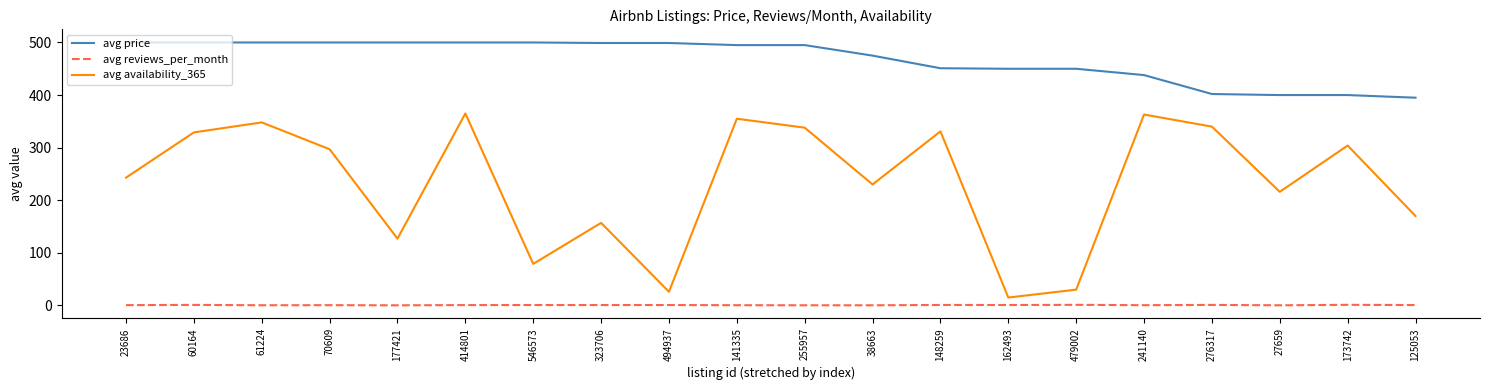

Is this an area chart (filled region under the line)?

No